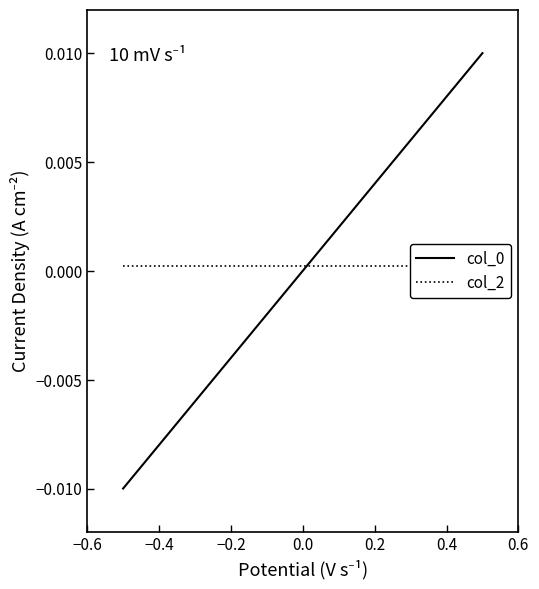

At −0.6, list the series in order from largest to smallest.

col_2, col_0